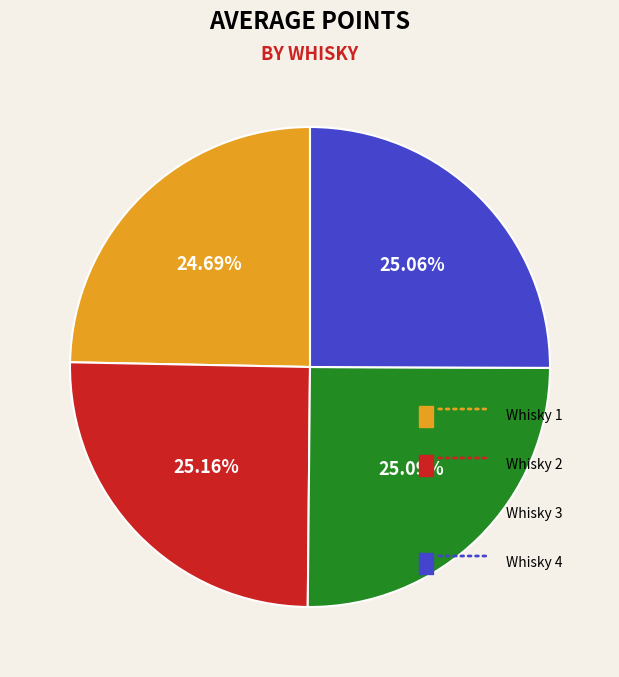

Count the number of slices in the pie.

4